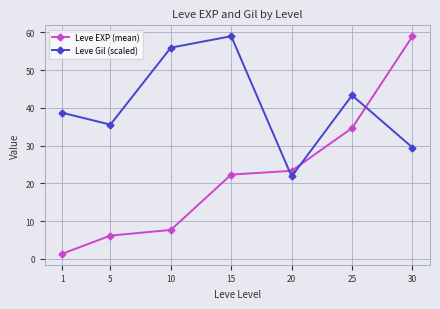

At which label does Leve EXP (mean) first exceed 22?

15